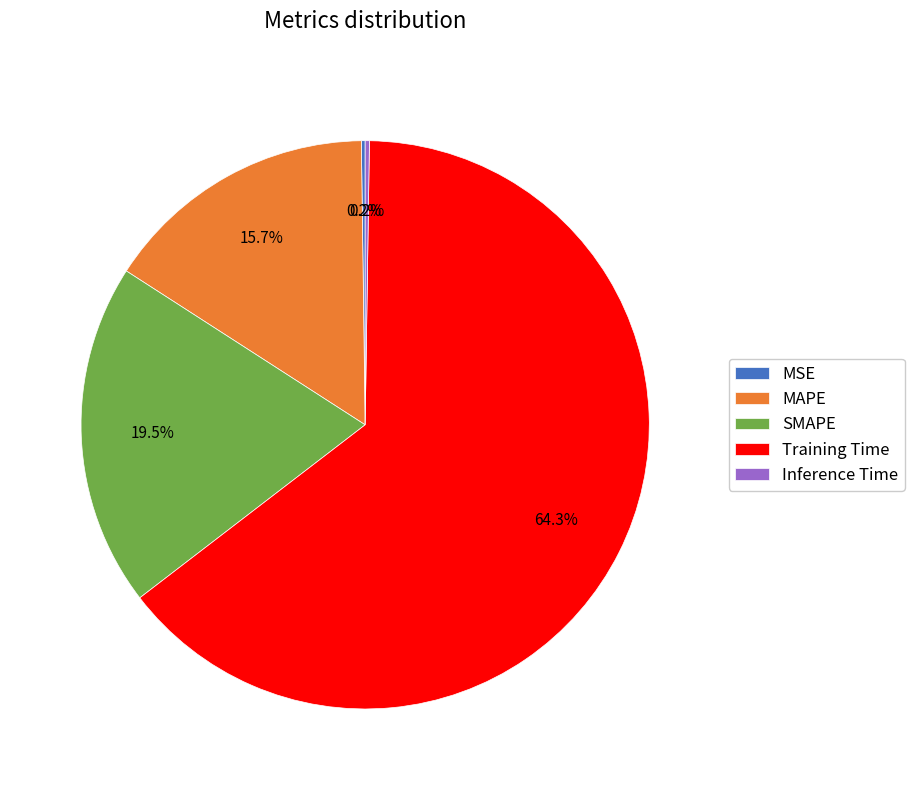

To the nearest percent, what is the combined percentage of SMAPE and Training Time?

84%